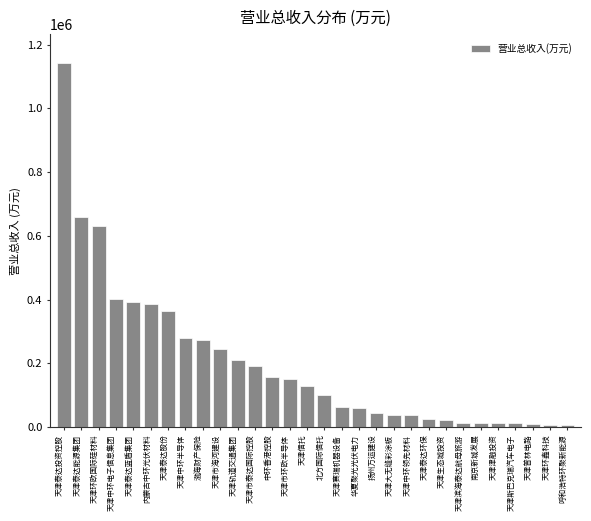

What is the sum of all values?

6082763.1